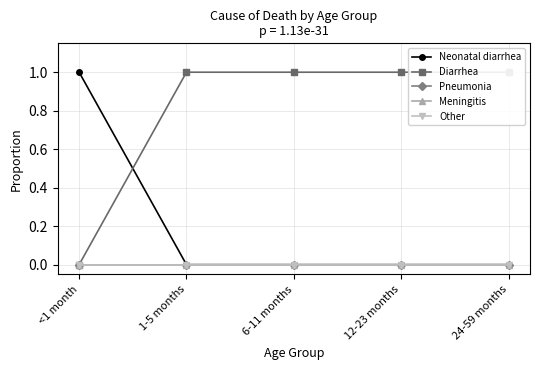

Reading left to right, what are all the values shown in this chart?

Neonatal diarrhea: <1 month=1	1-5 months=0	6-11 months=0	12-23 months=0	24-59 months=0
Diarrhea: <1 month=0	1-5 months=1	6-11 months=1	12-23 months=1	24-59 months=1
Pneumonia: <1 month=0	1-5 months=0	6-11 months=0	12-23 months=0	24-59 months=0
Meningitis: <1 month=0	1-5 months=0	6-11 months=0	12-23 months=0	24-59 months=0
Other: <1 month=0	1-5 months=0	6-11 months=0	12-23 months=0	24-59 months=0